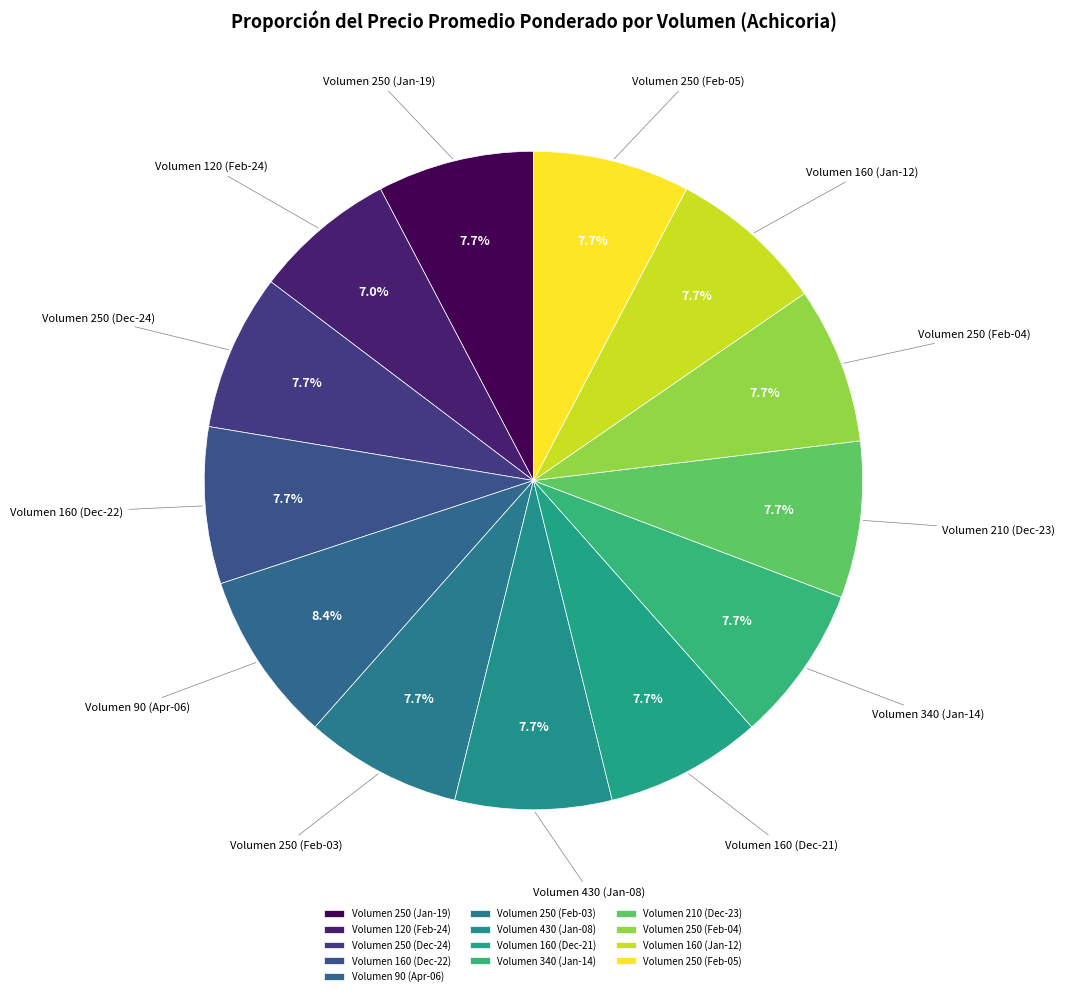

Which slice is the smallest?

Volumen 120 (Feb-24)